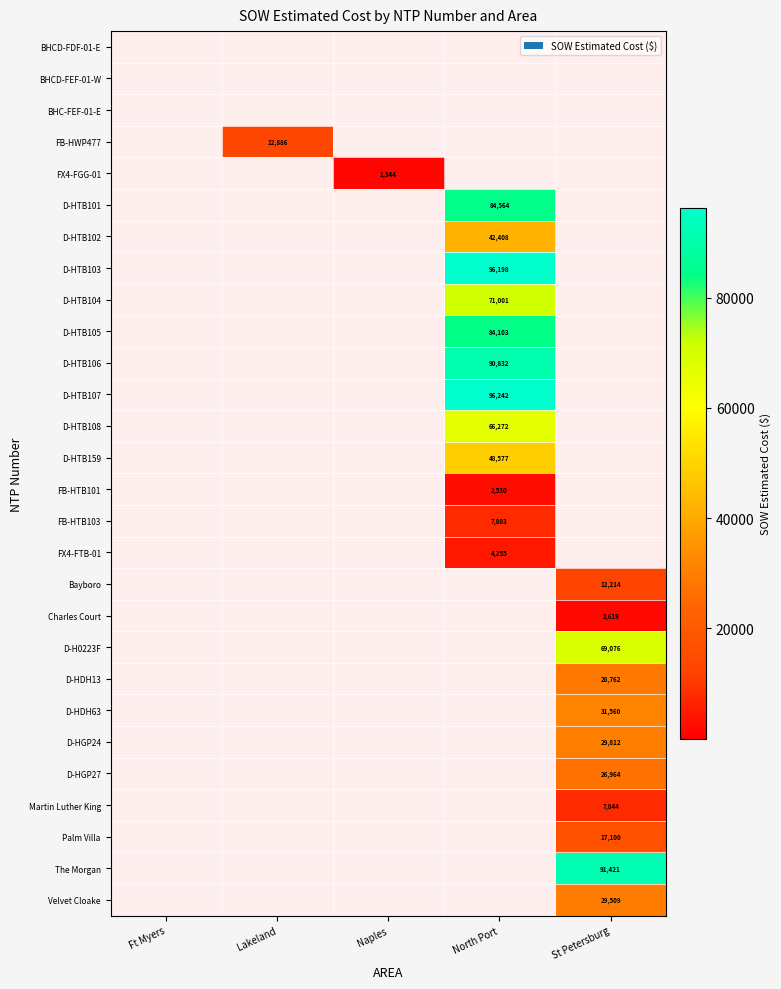

Is it true that Charles Court equals 1098 at St Petersburg?

False